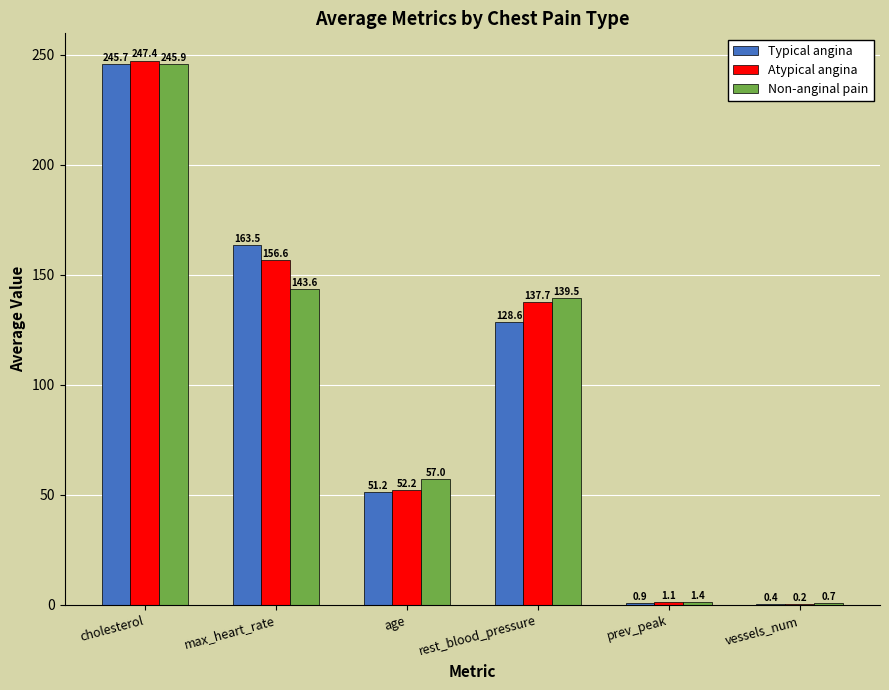

Does the chart contain stacked bars?

No